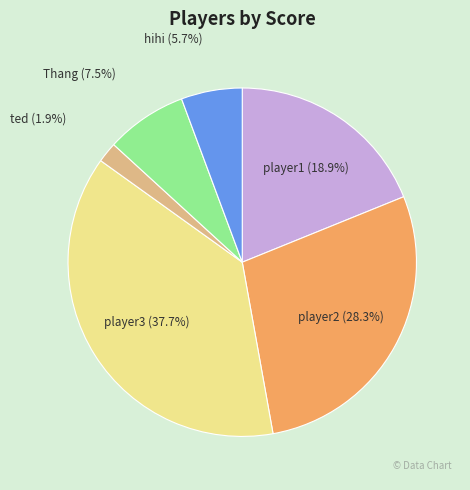

To the nearest percent, what is the difference between the ted and player2 slice percentages?

26%